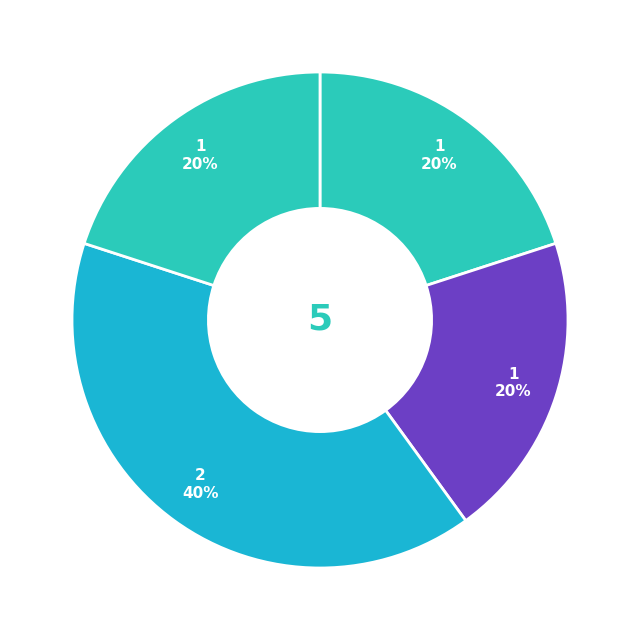

Count the number of slices in the pie.

4